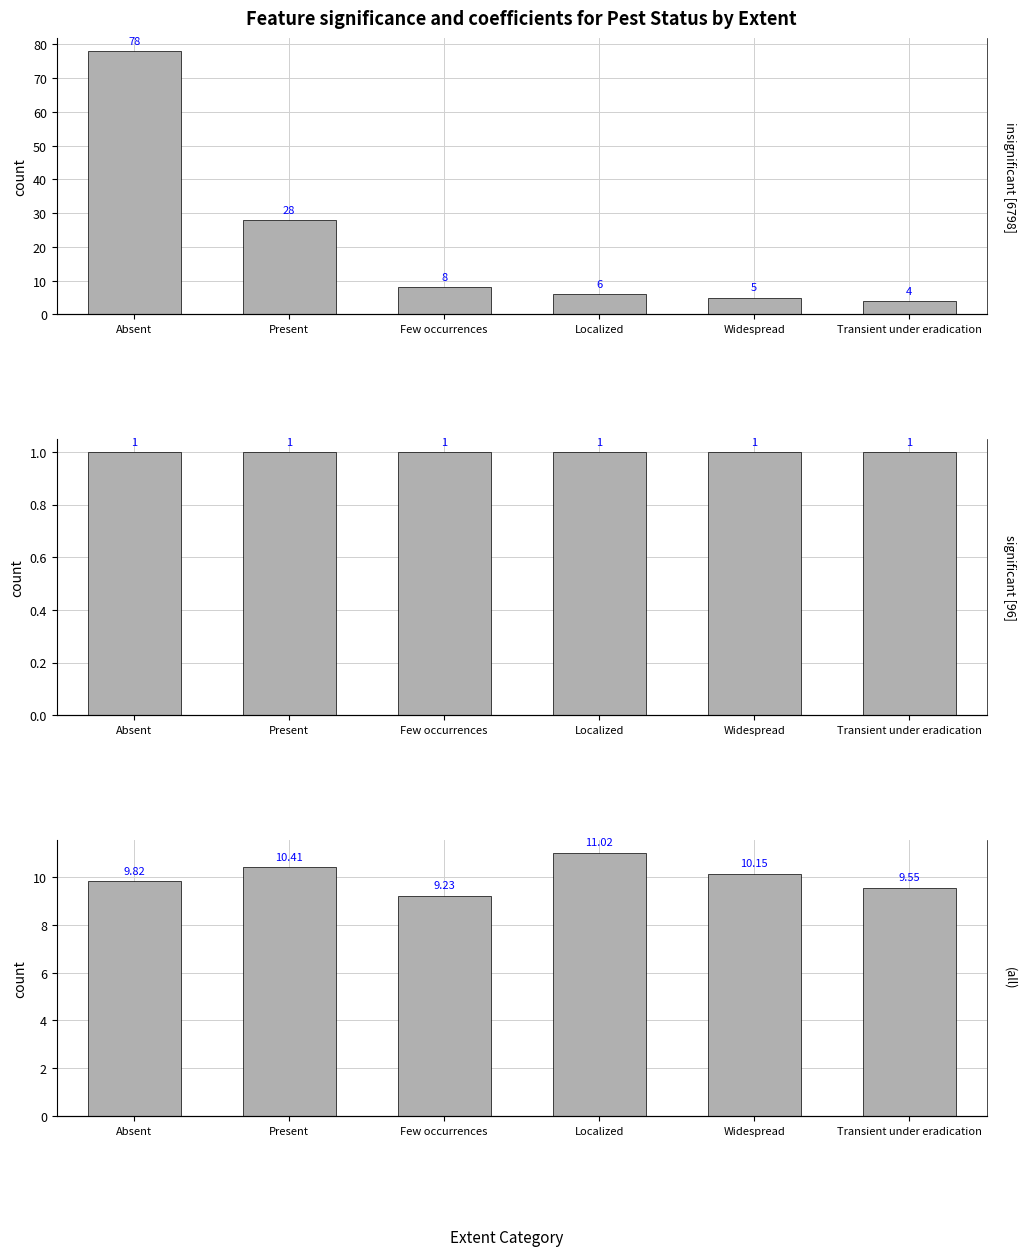

Which series changed the most between Widespread and Transient under eradication?

LogHarvestArea